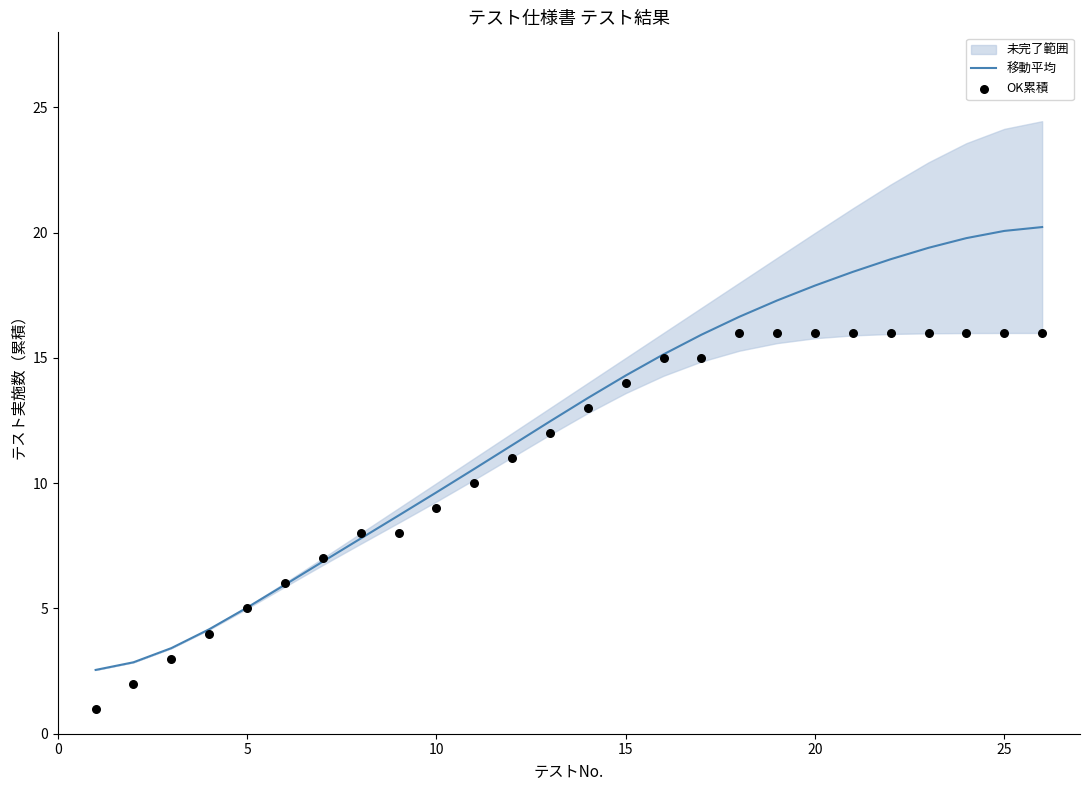

Is it true that 移動平均 equals 2.3 at 5?

False